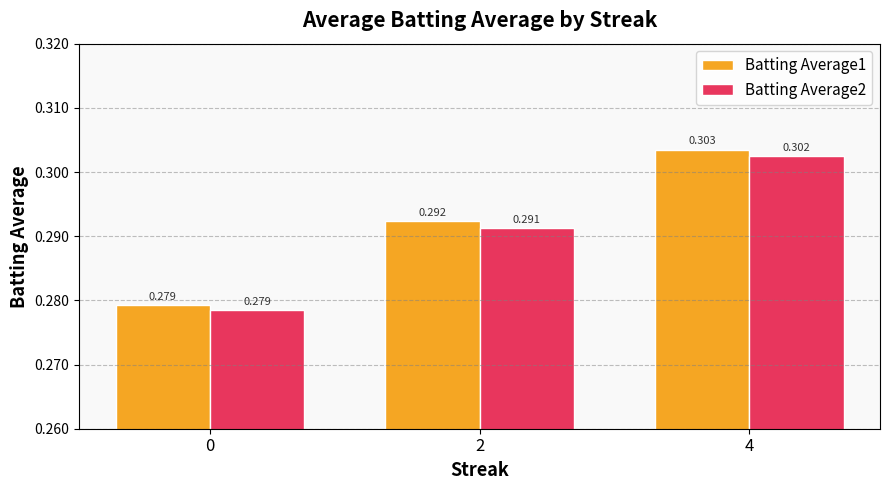

How many bars are there in each group?

2